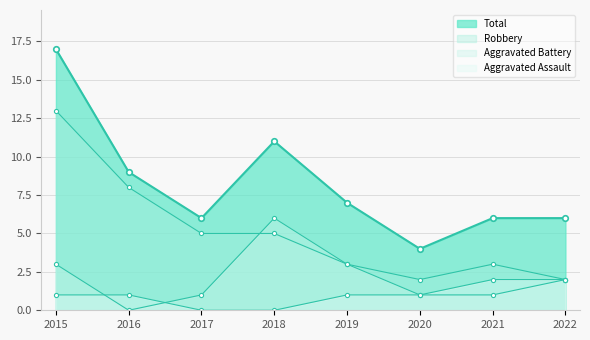

Rank the series by their average value, from lowest to highest.

Aggravated Assault, Aggravated Battery, Robbery, Total